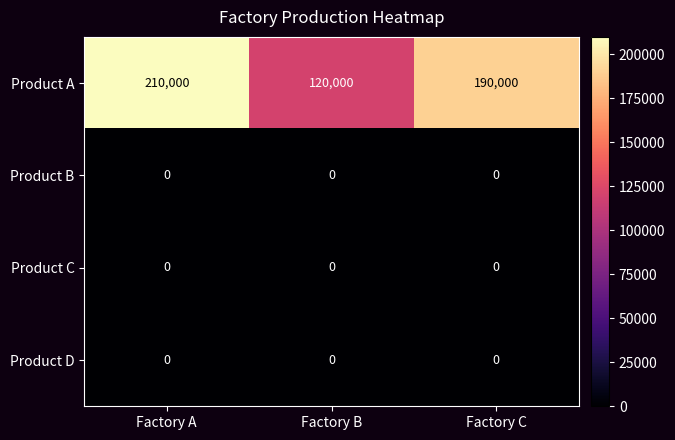

Reading left to right, list all the values displayed in this chart.

Product A: Factory A=210000	Factory B=120000	Factory C=190000
Product B: Factory A=0	Factory B=0	Factory C=0
Product C: Factory A=0	Factory B=0	Factory C=0
Product D: Factory A=0	Factory B=0	Factory C=0